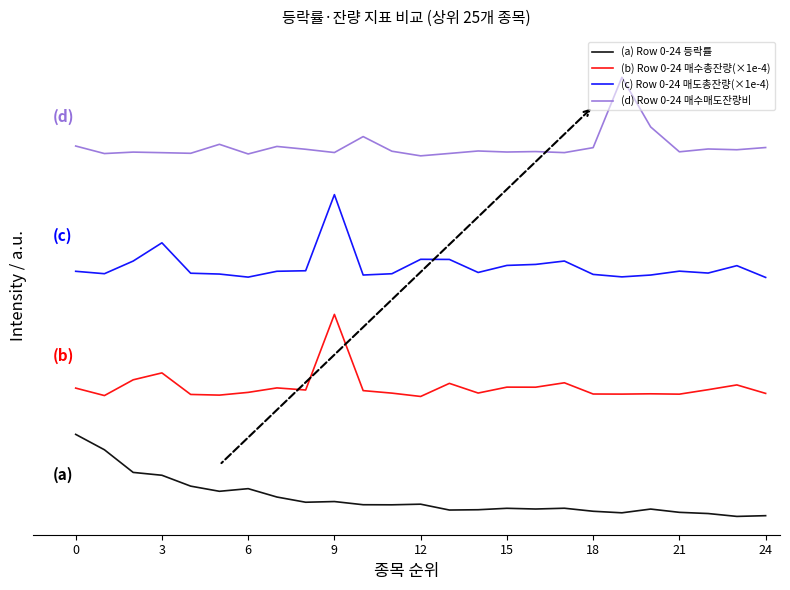

Reading right to left, what are all the values shown in this chart?

(a) Row 0-24 등락률: -0.0	-0.1	0.1	0.1	0.3	0.1	0.2	0.3	0.3	0.3	0.3	0.2	0.5	0.5	0.5	0.7	0.6	0.9	1.3	1.2	1.4	2.0	2.1	3.3	4.0
(b) Row 0-24 매수총잔량(×1e-4): 6.1	6.5	6.3	6.1	6.1	6.1	6.1	6.6	6.4	6.4	6.1	6.6	5.9	6.1	6.2	10.1	6.3	6.4	6.1	6.0	6.0	7.1	6.8	6.0	6.4
(c) Row 0-24 매도총잔량(×1e-4): 11.9	12.5	12.1	12.2	12.0	11.9	12.1	12.7	12.6	12.5	12.2	12.8	12.8	12.1	12.0	16.1	12.3	12.2	11.9	12.1	12.1	13.7	12.7	12.1	12.2
(d) Row 0-24 매수매도잔량비: 18.4	18.3	18.4	18.2	19.5	22.0	18.4	18.2	18.2	18.2	18.3	18.1	18.0	18.3	19.0	18.2	18.4	18.5	18.1	18.6	18.2	18.2	18.2	18.1	18.5